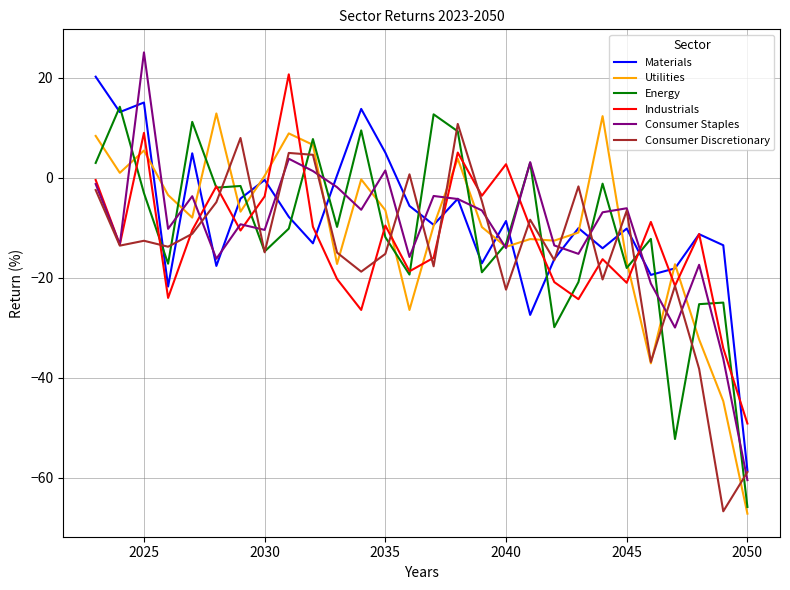

What is the maximum value shown in the chart?

25.1